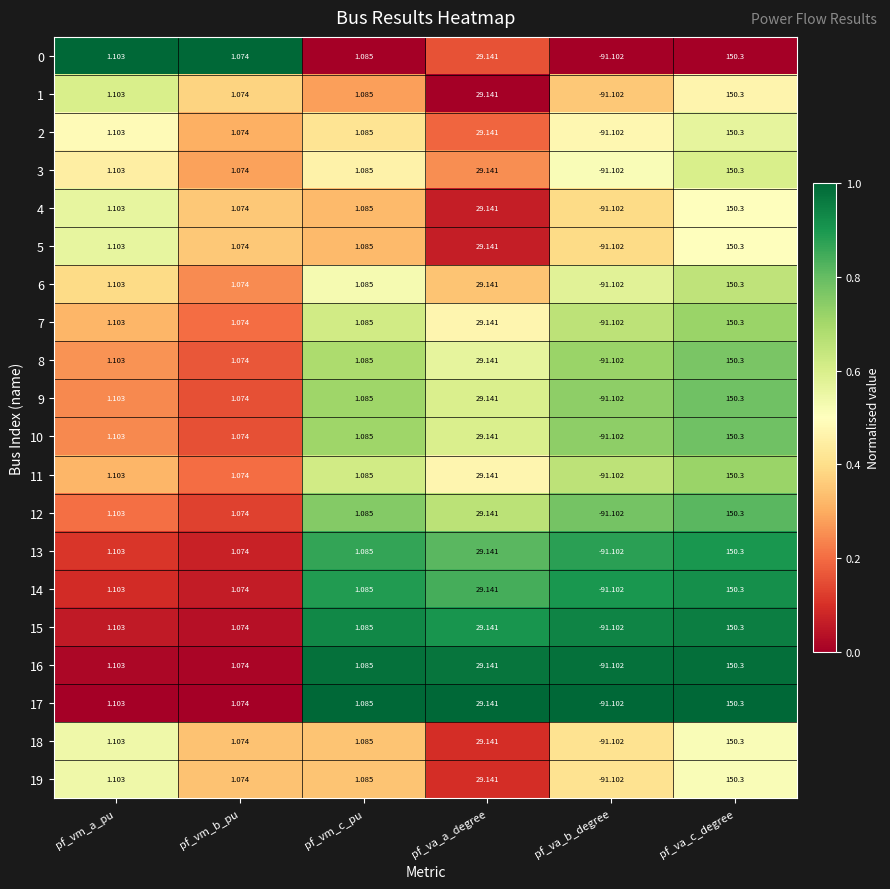

How many series are shown in this chart?

20